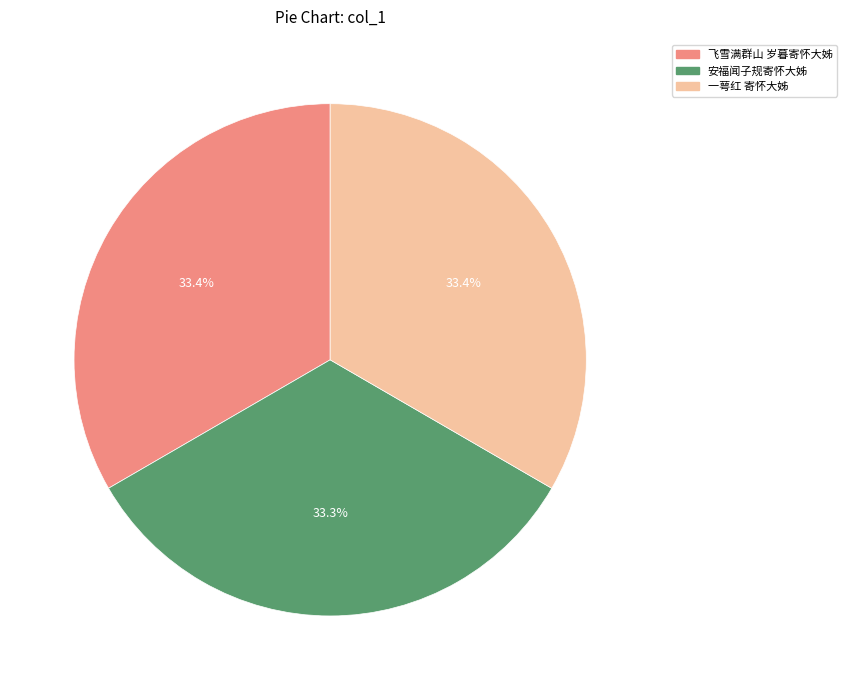

Is there any slice that represents more than half of the pie?

No